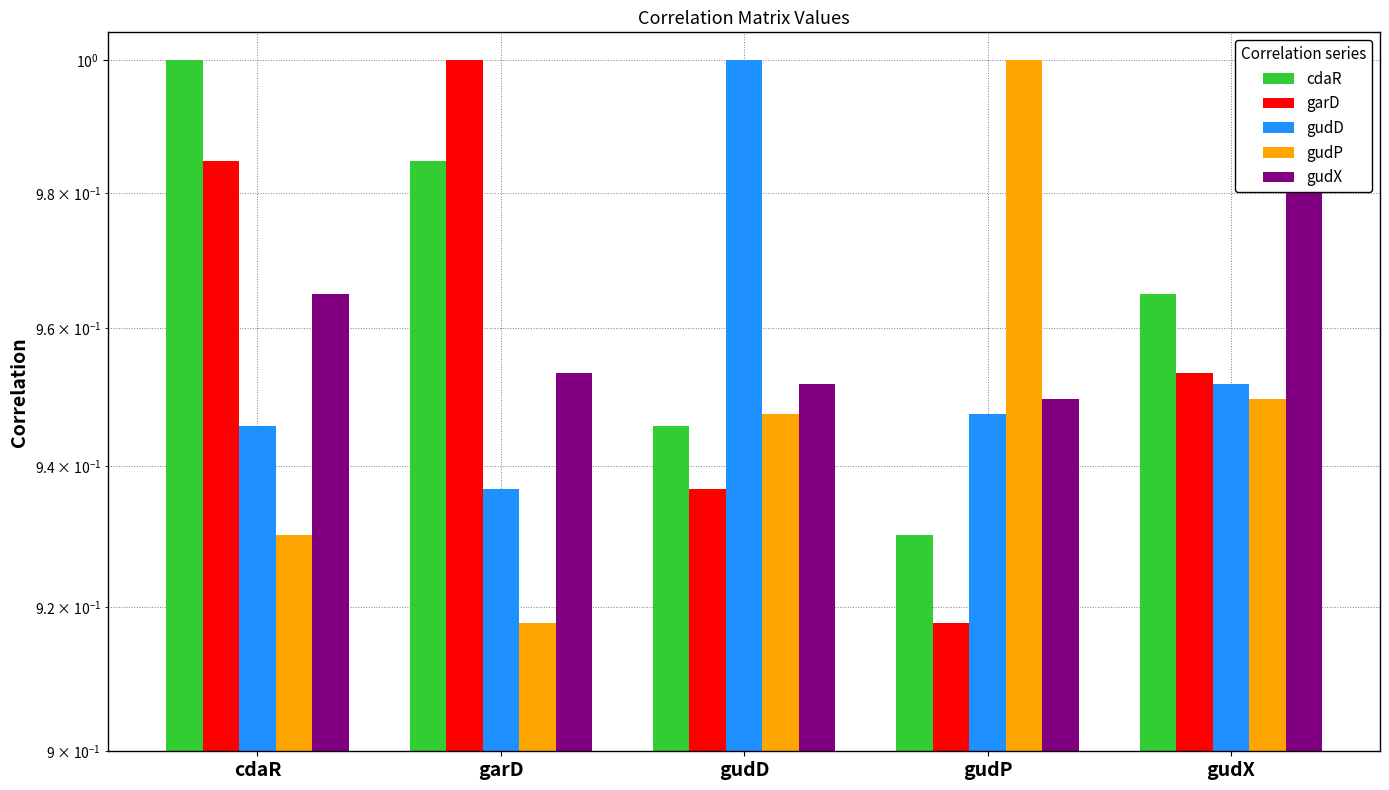

At which label does cdaR reach its minimum?

gudP